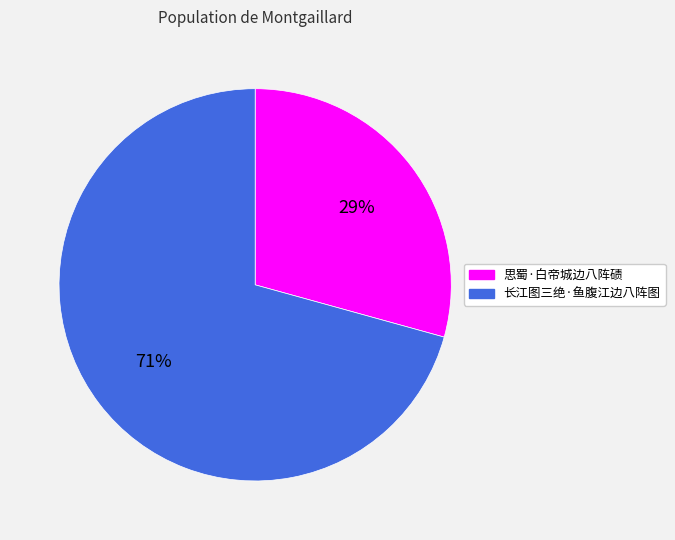

Which slice is the largest?

长江图三绝·鱼腹江边八阵图